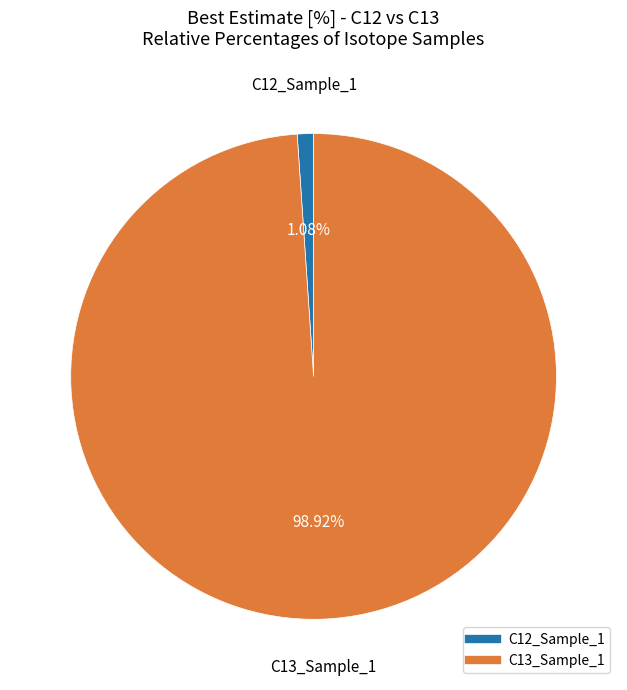

Which category accounts for the majority?

C13_Sample_1